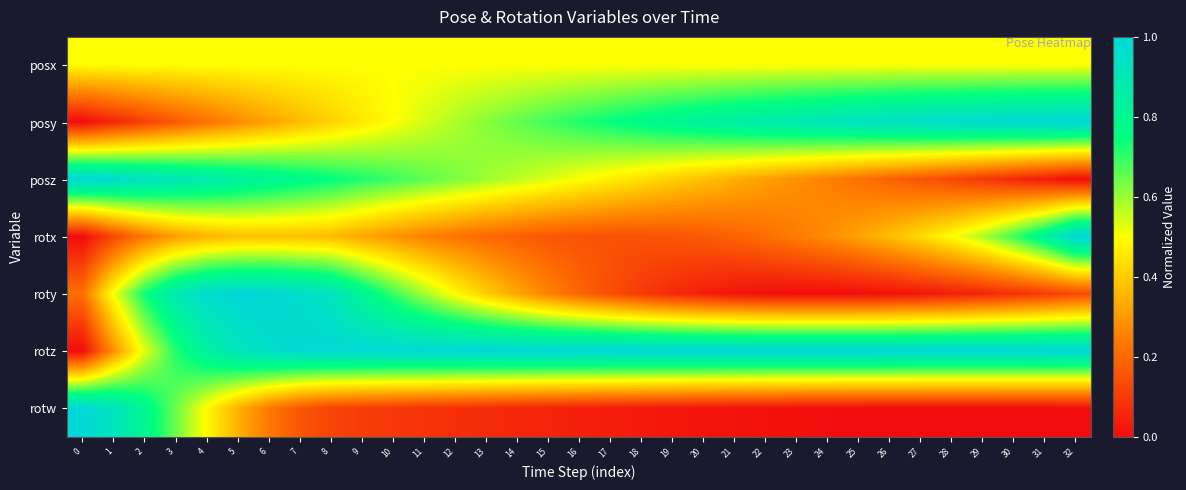

Which series has the widest spread of values?

posy